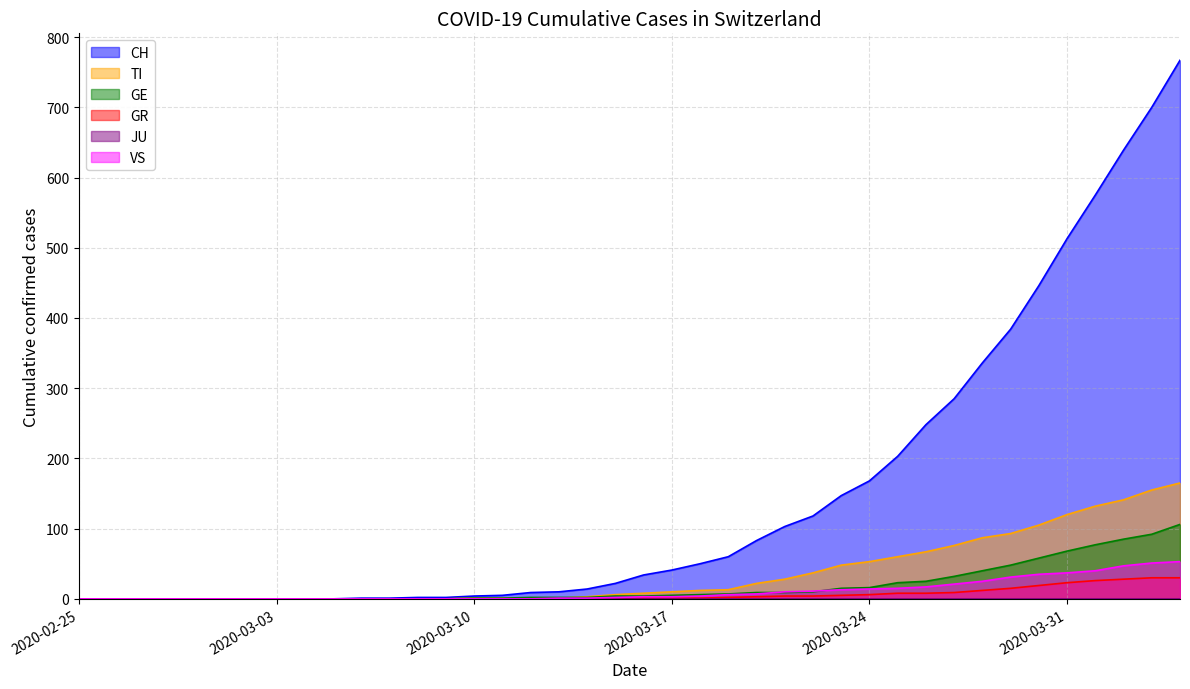

How many times do VS and GE cross each other?

2